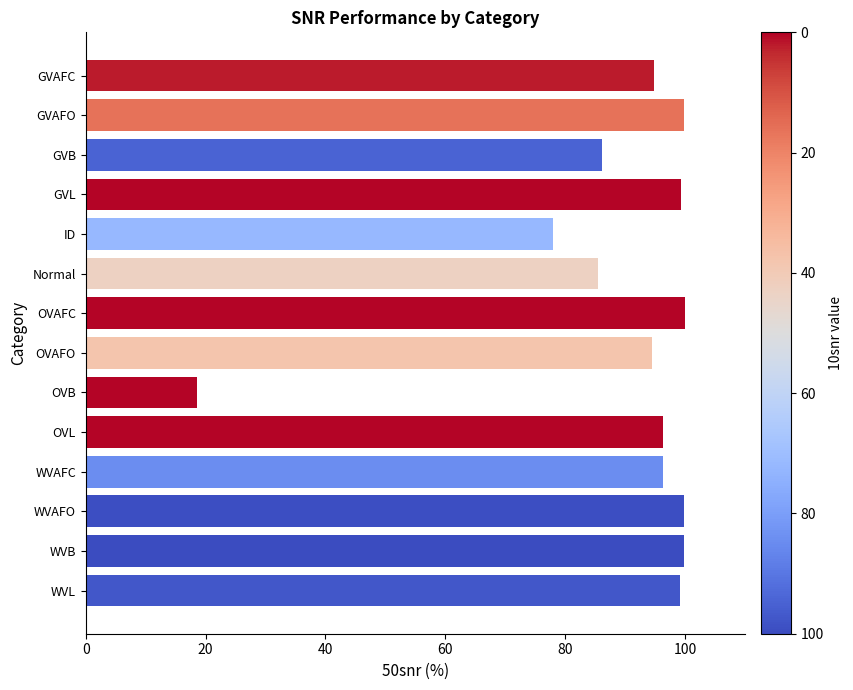

Which has a higher value, OVB or GVL?

GVL